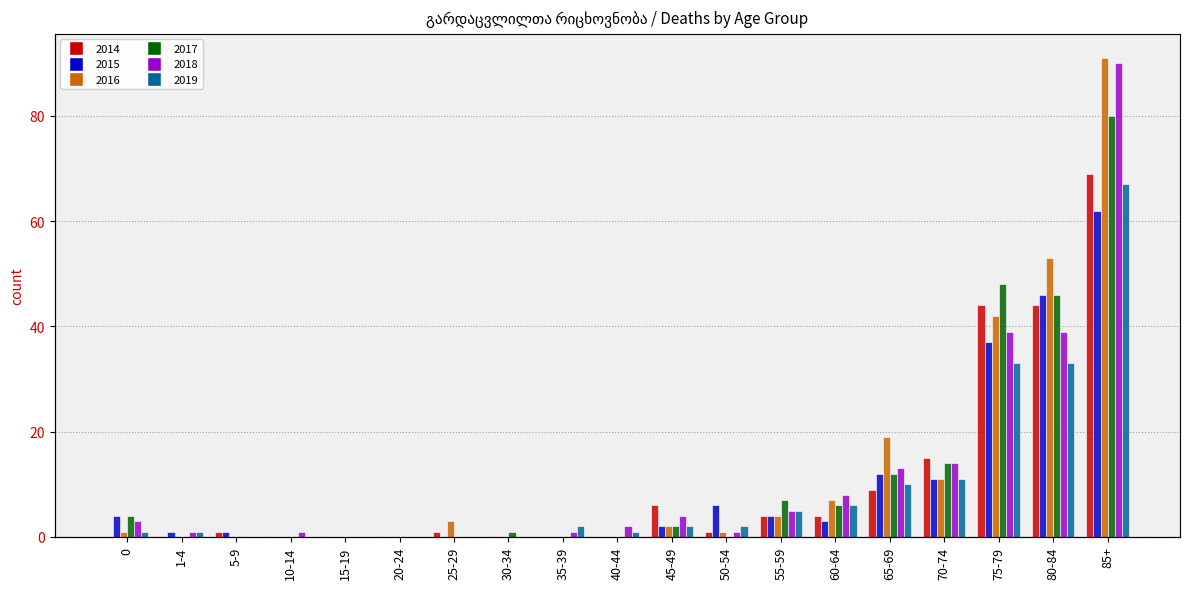

What is the average value of the 2015 series?

10